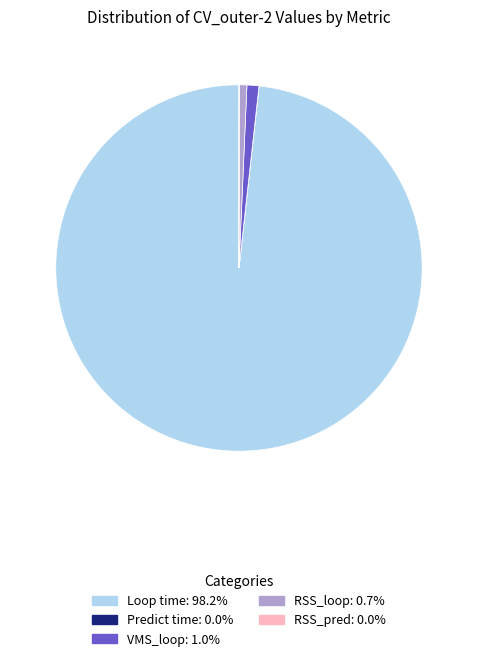

Does any single category account for the majority?

Yes